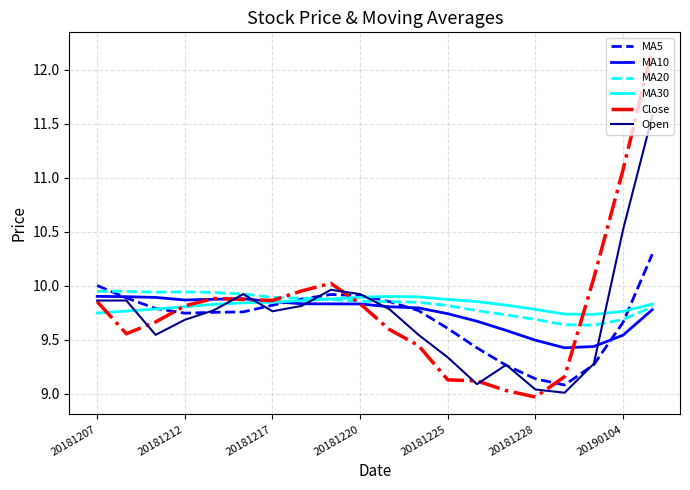

What is the greatest value displayed?

12.2